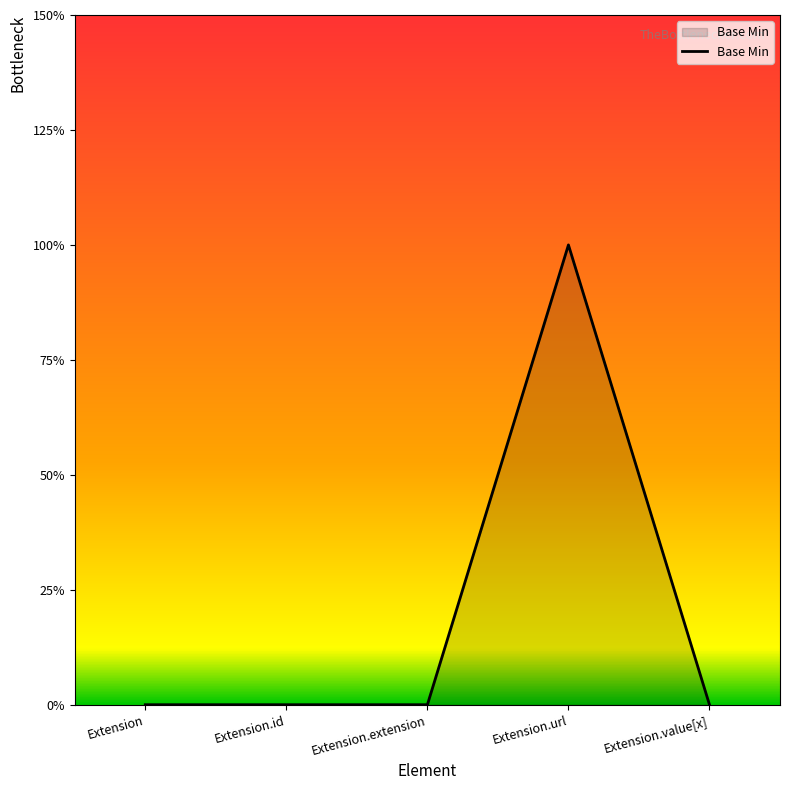

Reading left to right, list all the values displayed in this chart.

0	0	0	1	0